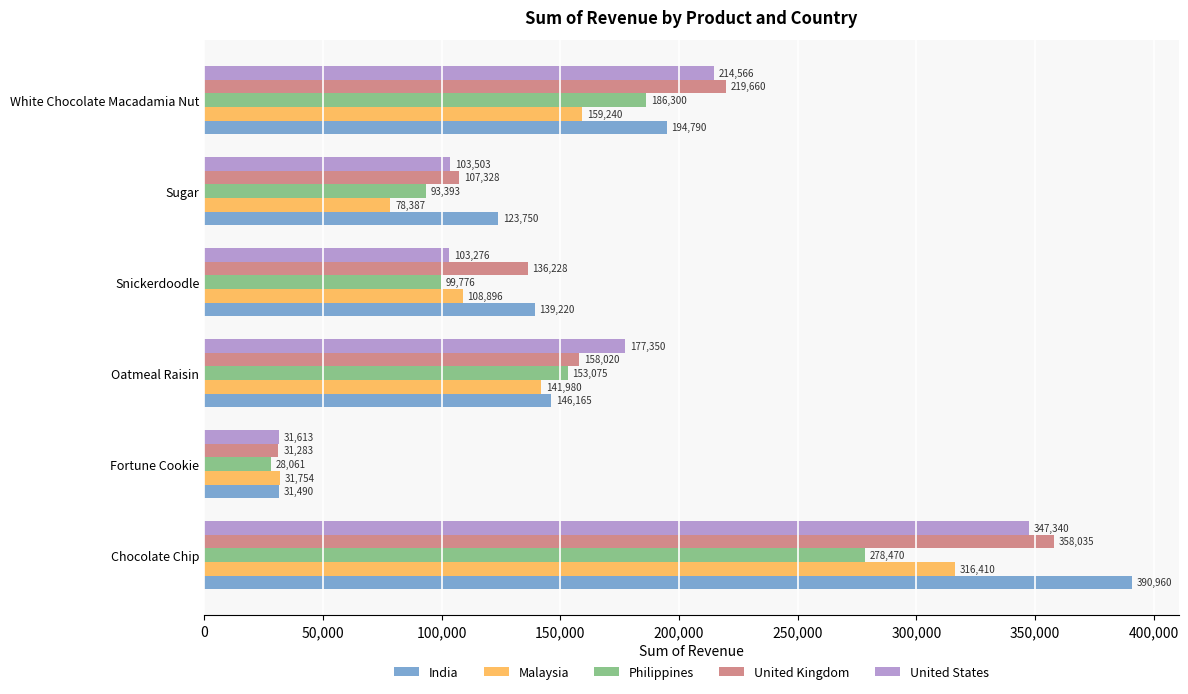

How many data points in United Kingdom are less than 158020?

3